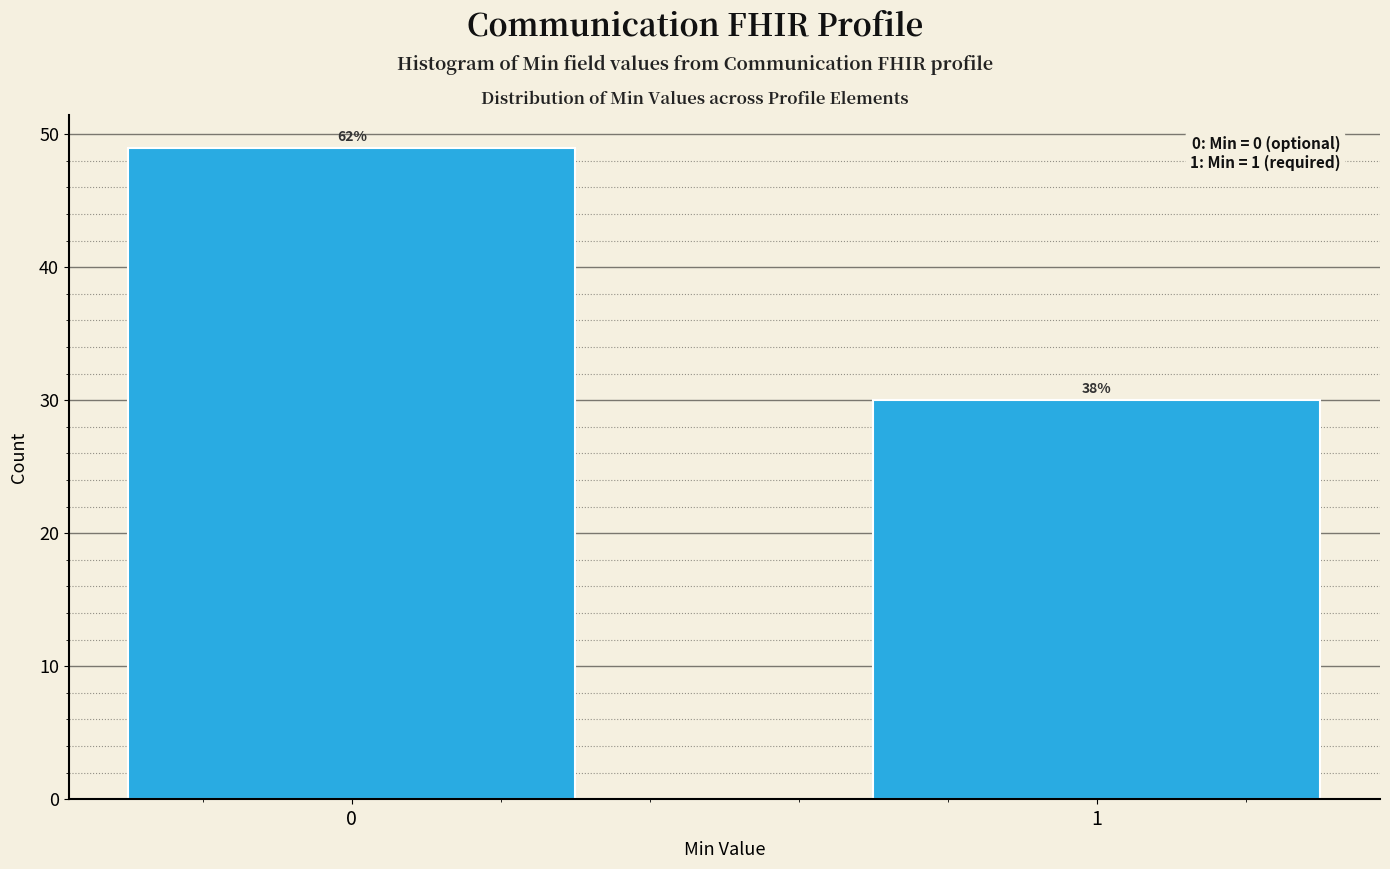

How many bars are there in total?

2